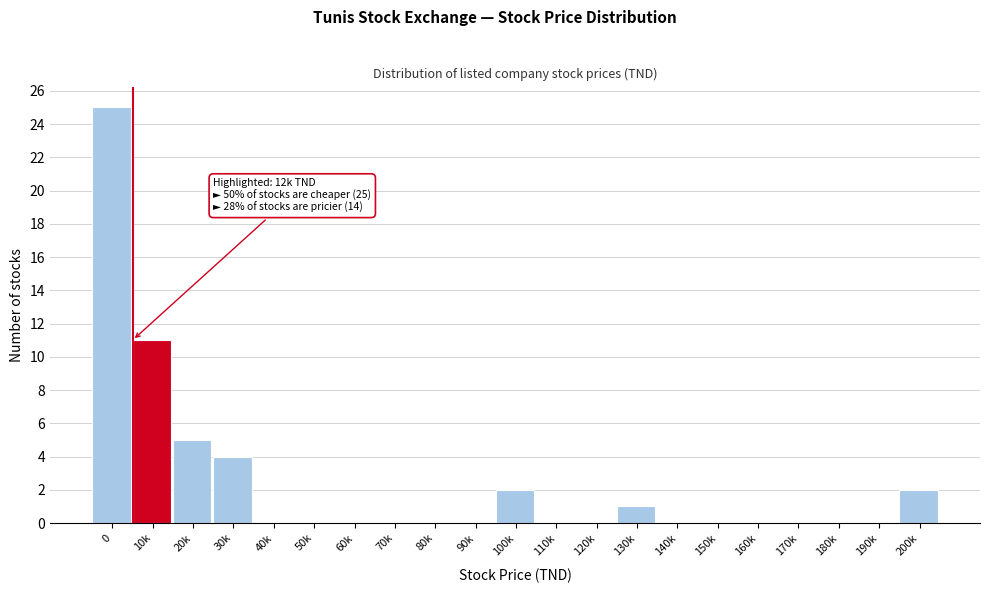

Reading left to right, extract all data points from this chart.

0=25	10k=11	20k=5	30k=4	40k=0	50k=0	60k=0	70k=0	80k=0	90k=0	100k=2	110k=0	120k=0	130k=1	140k=0	150k=0	160k=0	170k=0	180k=0	190k=0	200k=2